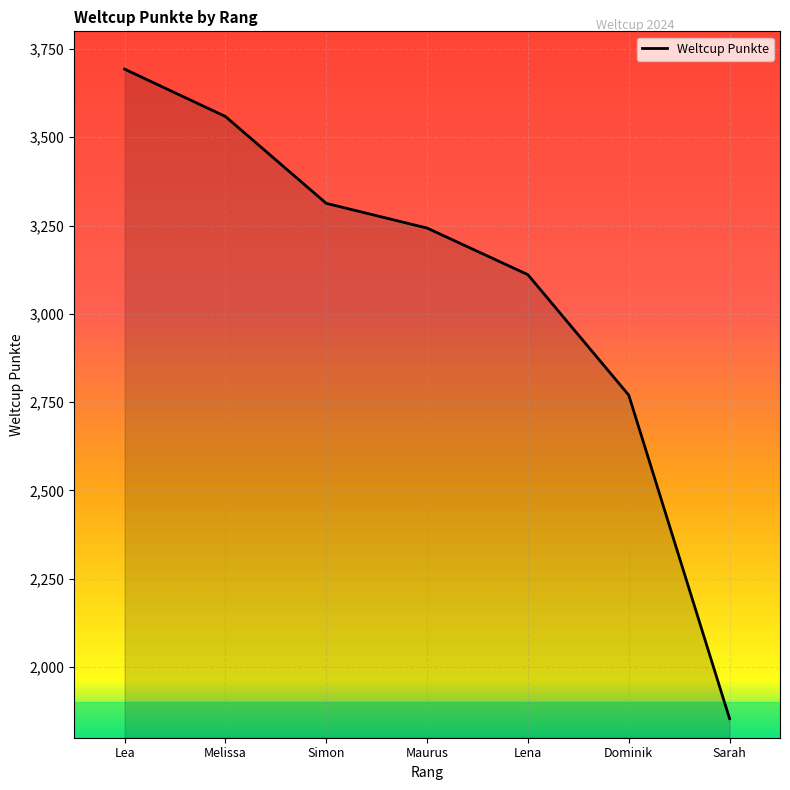

Between Melissa and Lena, which is larger?

Melissa